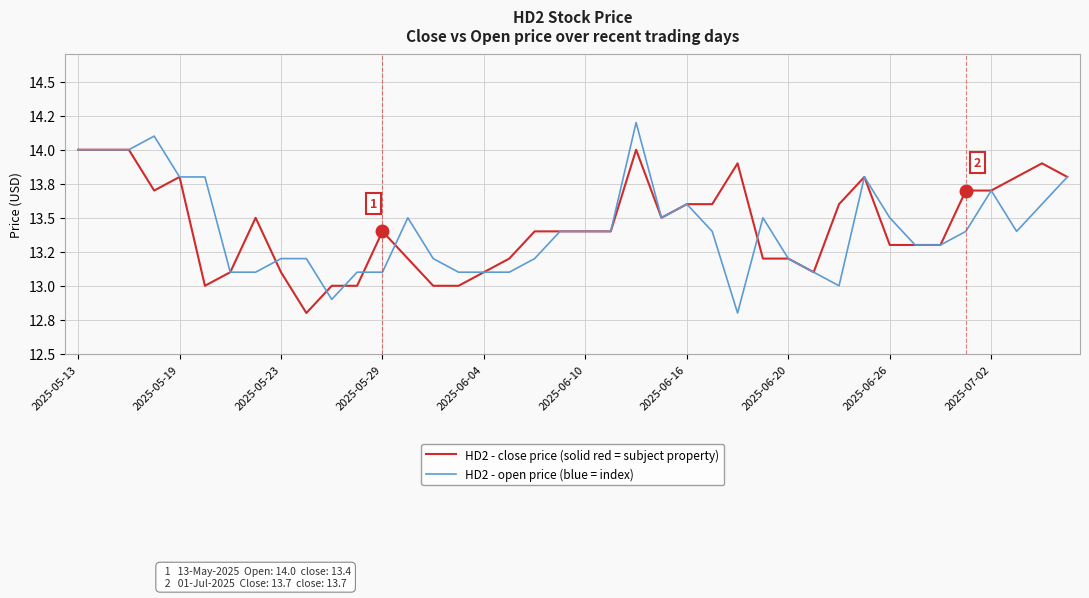

What are all the series names shown in the legend?

HD2 - close price (solid red = subject property), HD2 - open price (blue = index)